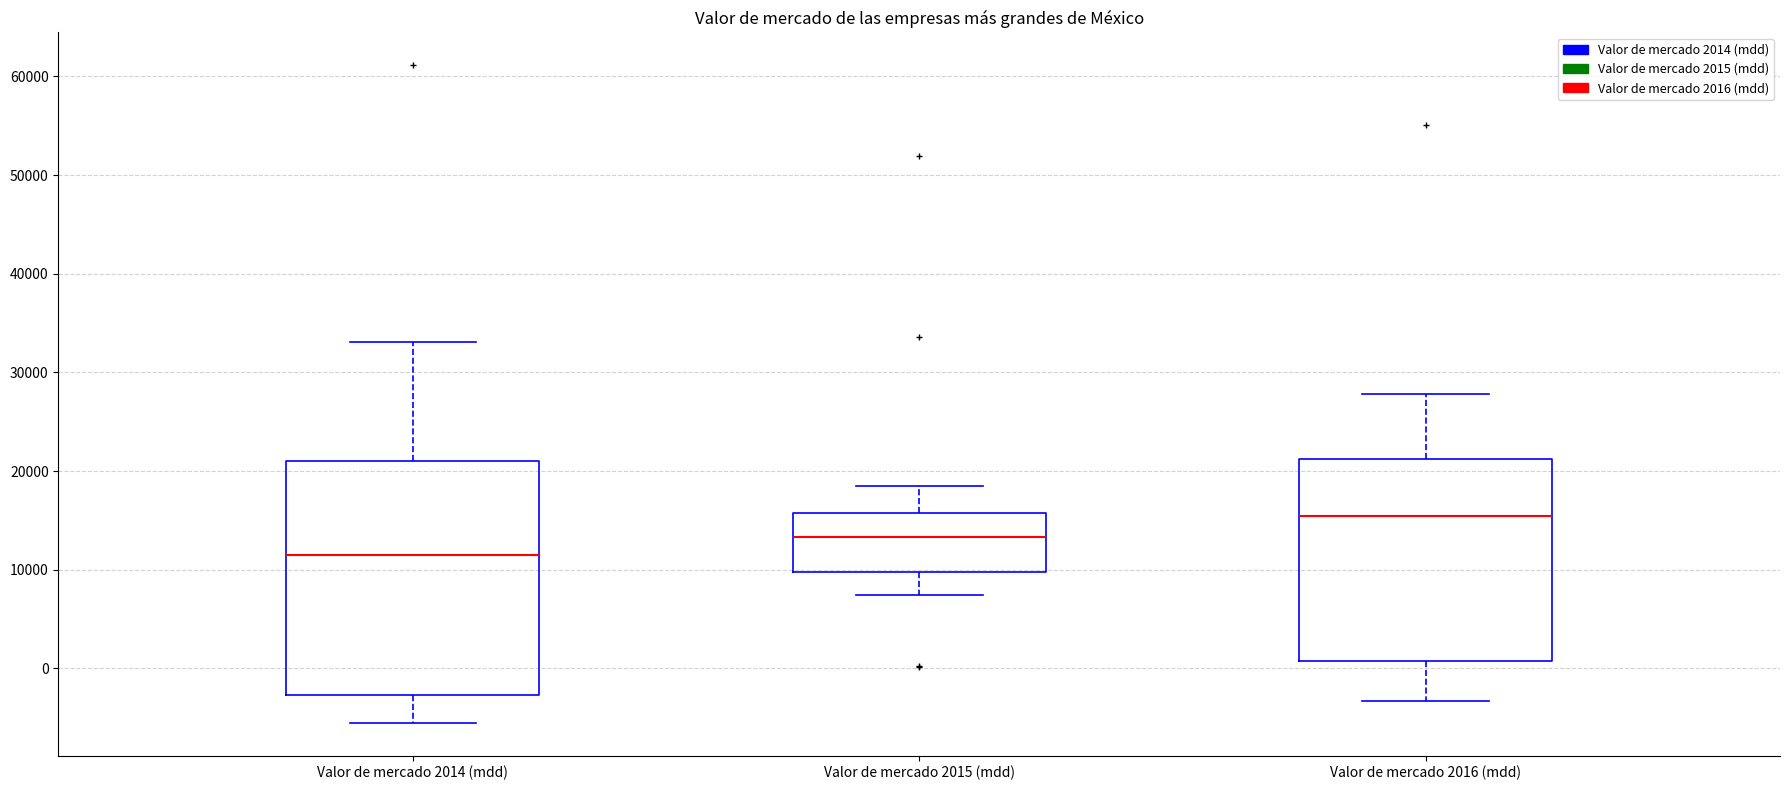

Which box is the tallest, from its lower edge to its upper edge?

Valor de mercado 2014 (mdd)